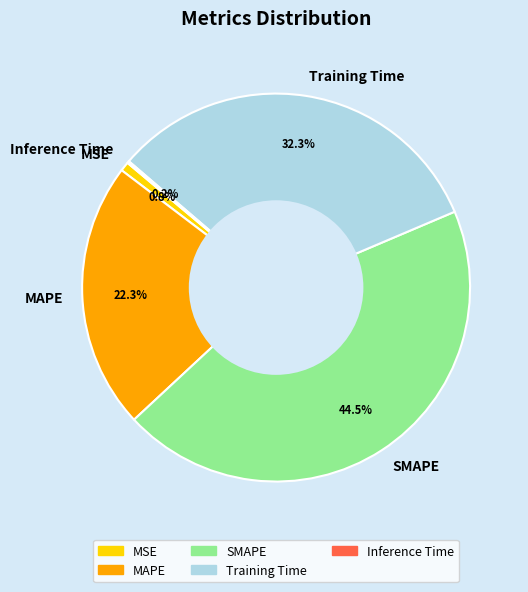

Which category has the biggest portion of the pie?

SMAPE